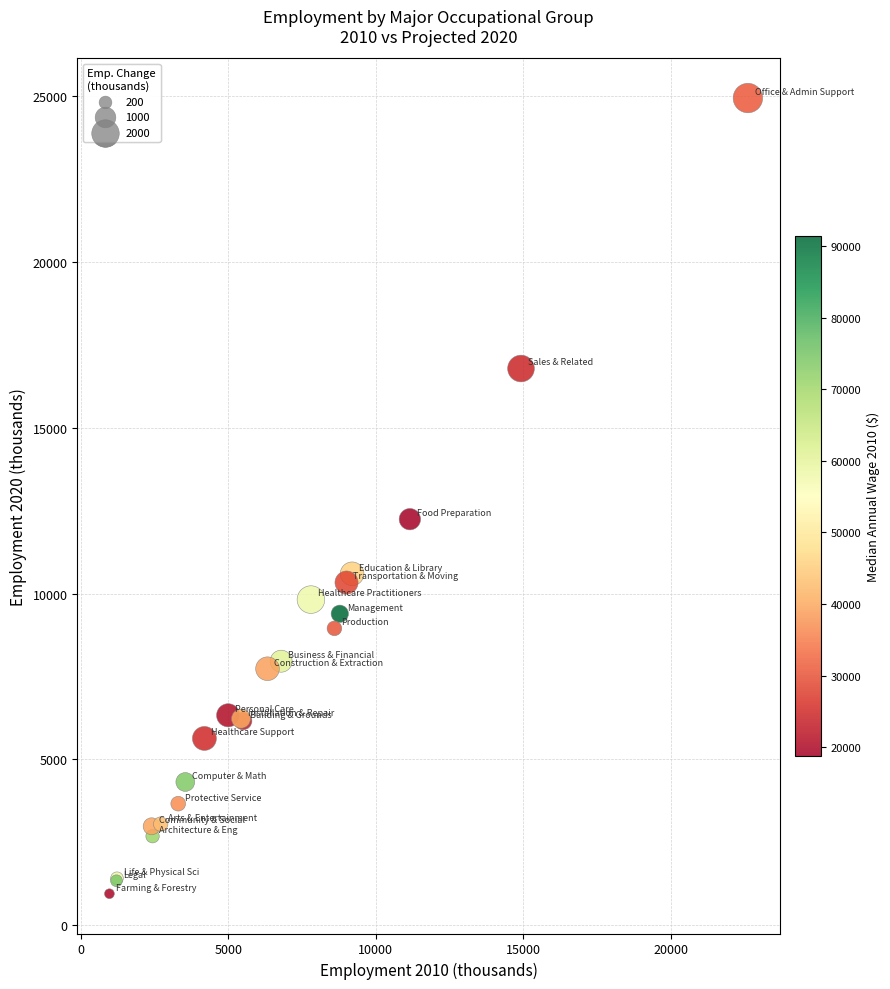

What Y value in the scatter plot is closest to 12945?

12242.8